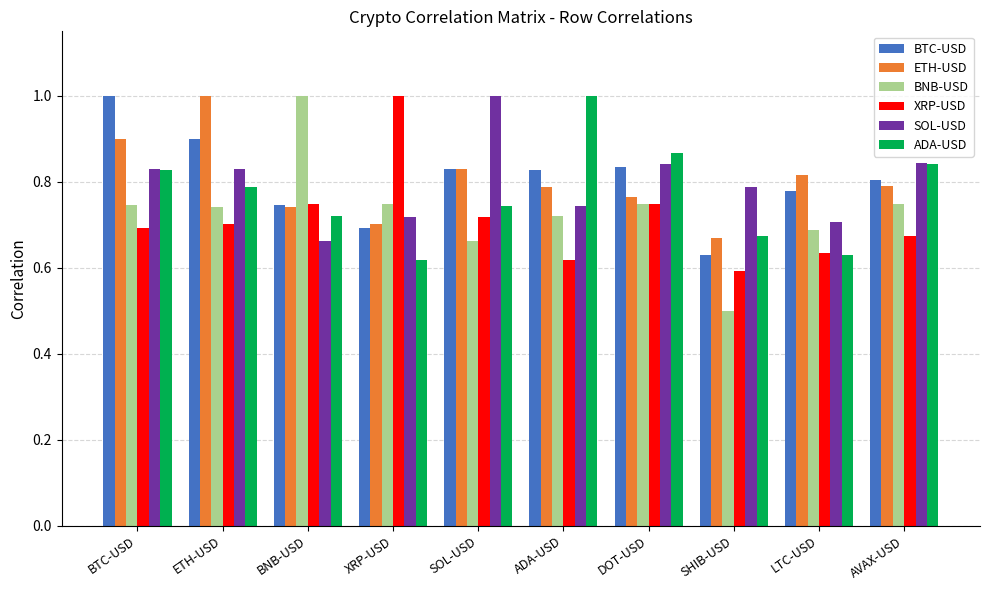

How many ETH-USD values are between 0 and 1?

10